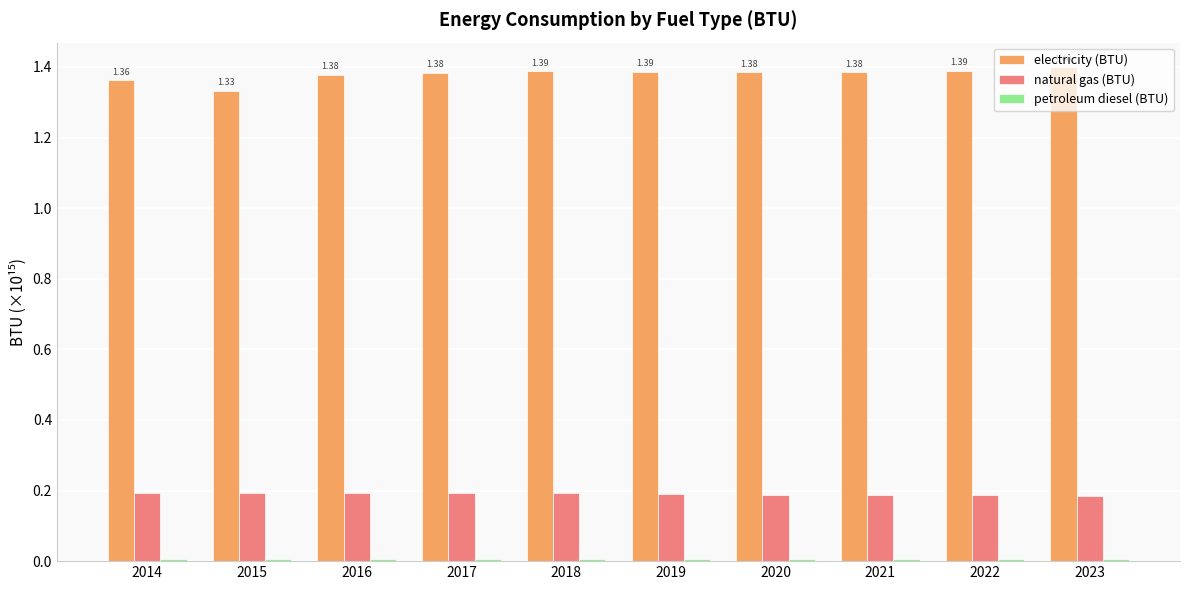

What is the sum of all natural gas (BTU) values?

1.9